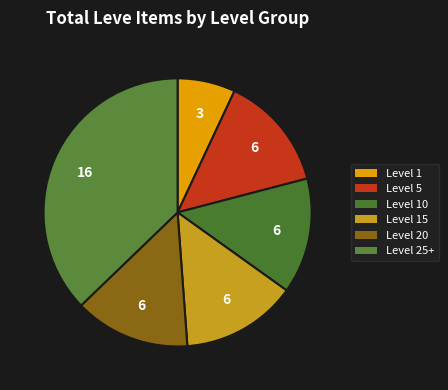

How many segments does this pie chart have?

6